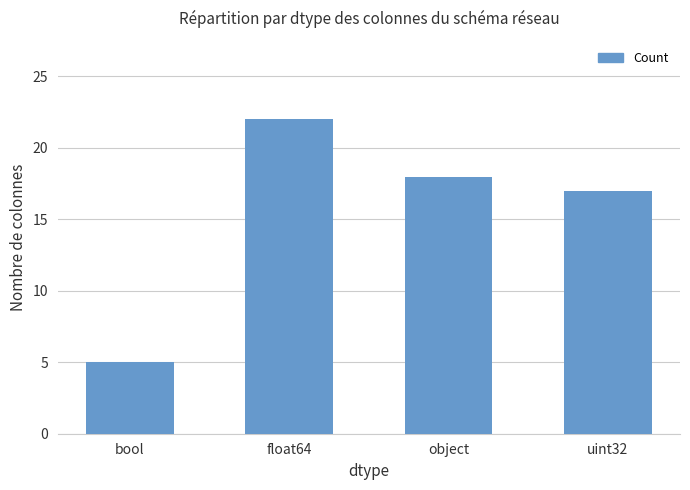

At which label does the data first exceed 18?

float64